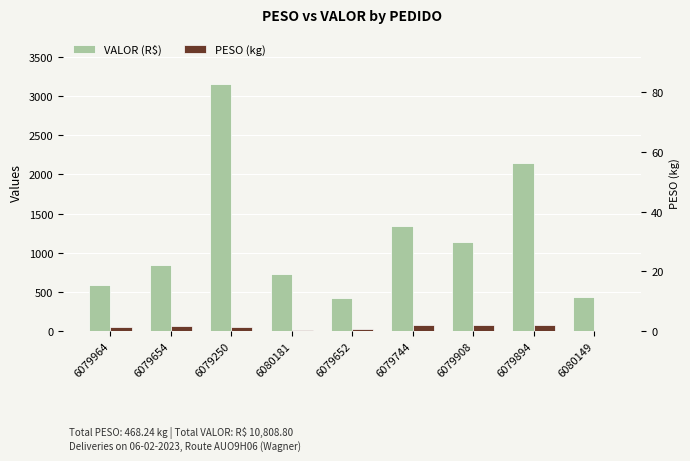

At which category is the sum across all series the highest?

6079250